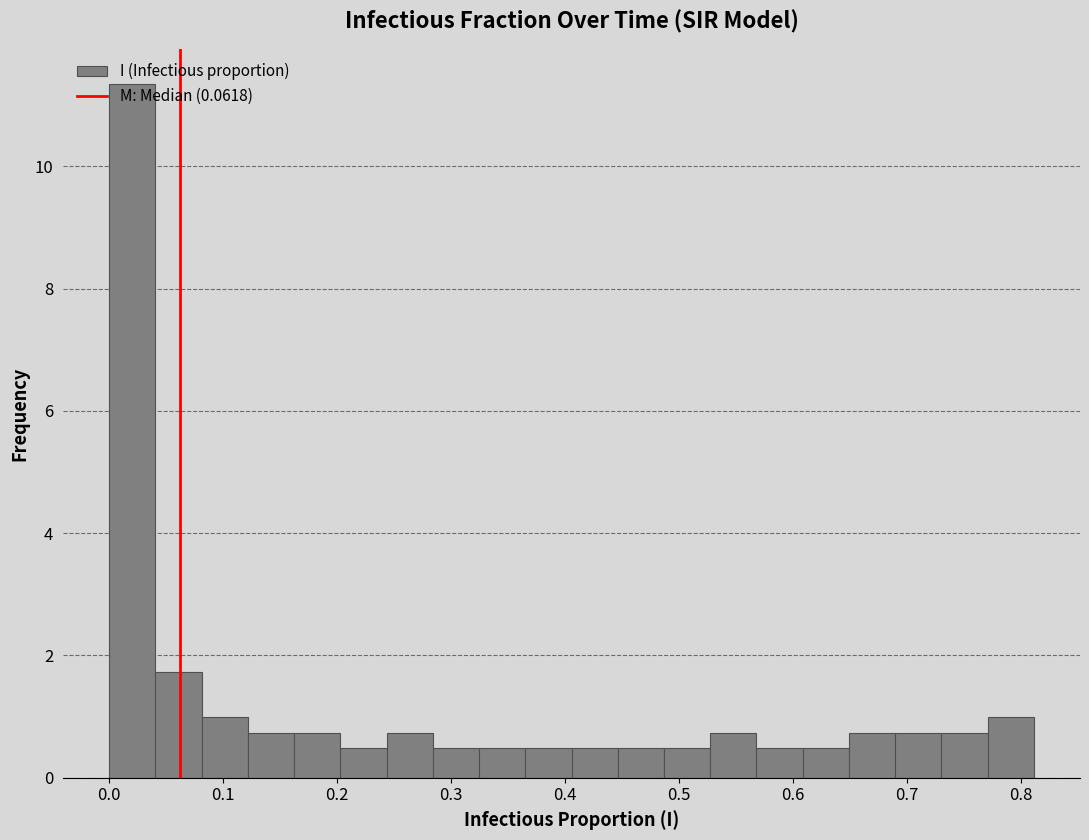

Reading left to right, list every bar in this chart as the range it spans on the x-axis followed by its height. Neither the bar edges nor the heights are printed on the chart, so give them approximately, as read against the axes.

0.00 to 0.04: 11.4
0.04 to 0.08: 1.8
0.08 to 0.12: 1.0
0.12 to 0.16: 0.8
0.16 to 0.20: 0.8
0.20 to 0.24: 0.4
0.24 to 0.28: 0.8
0.28 to 0.32: 0.4
0.32 to 0.37: 0.4
0.37 to 0.41: 0.4
0.41 to 0.45: 0.4
0.45 to 0.49: 0.4
0.49 to 0.53: 0.4
0.53 to 0.57: 0.8
0.57 to 0.61: 0.4
0.61 to 0.65: 0.4
0.65 to 0.69: 0.8
0.69 to 0.73: 0.8
0.73 to 0.77: 0.8
0.77 to 0.81: 1.0